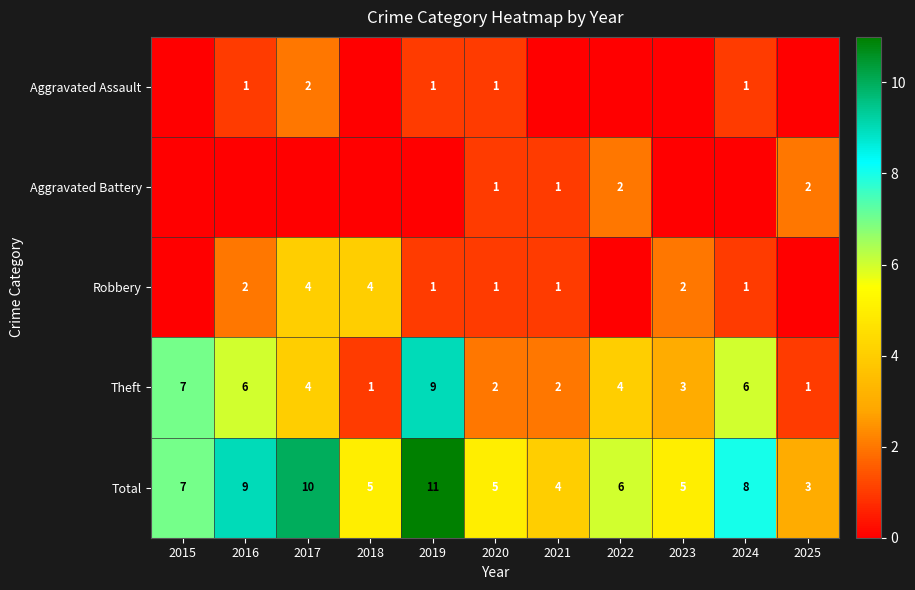

Which series has the largest range (max minus min)?

Theft